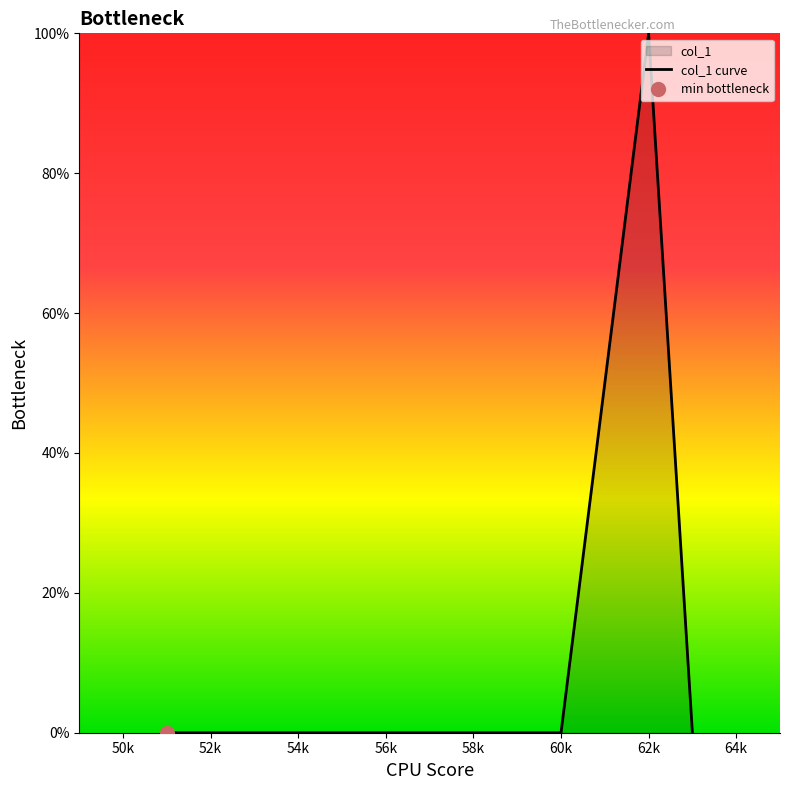

Which category has the highest value in the col_1 curve series?

62k